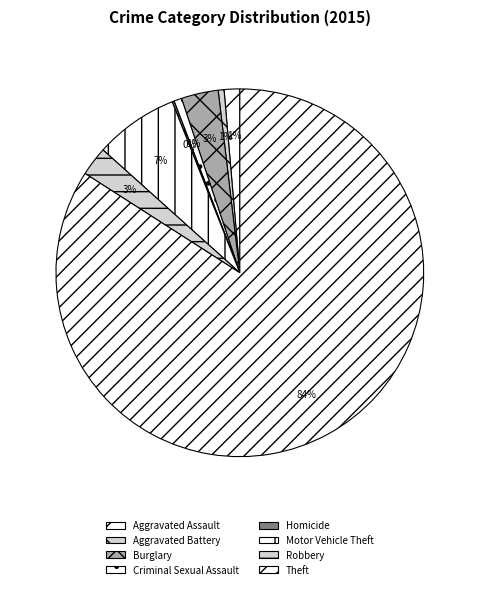

Which has a higher value, Robbery or Theft?

Theft